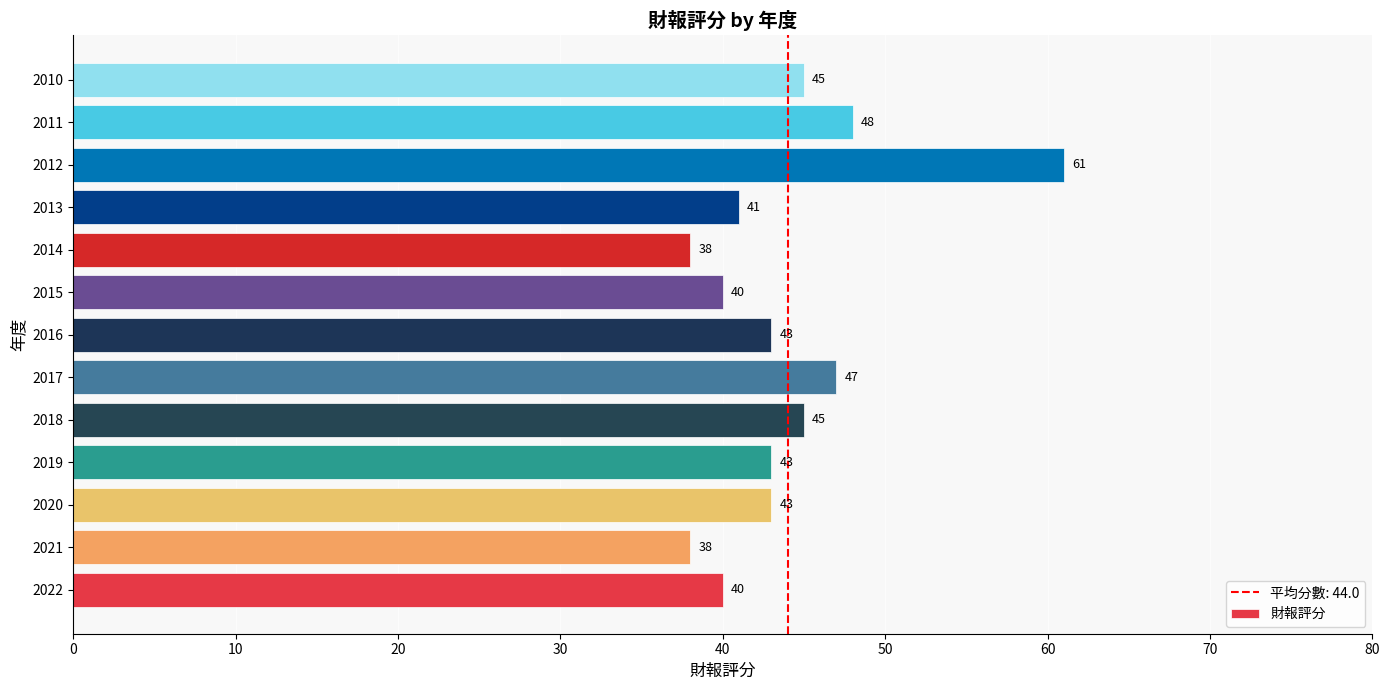

What is the average value?

44